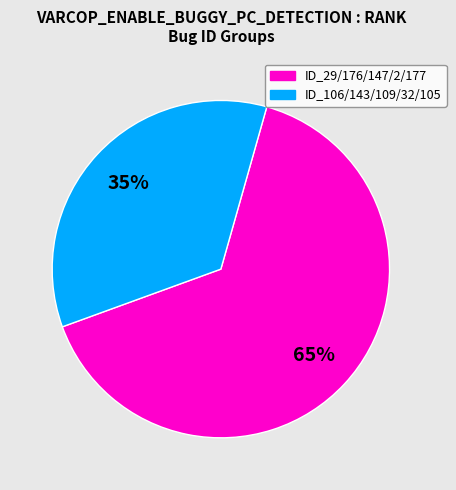

Does any single category account for the majority?

Yes